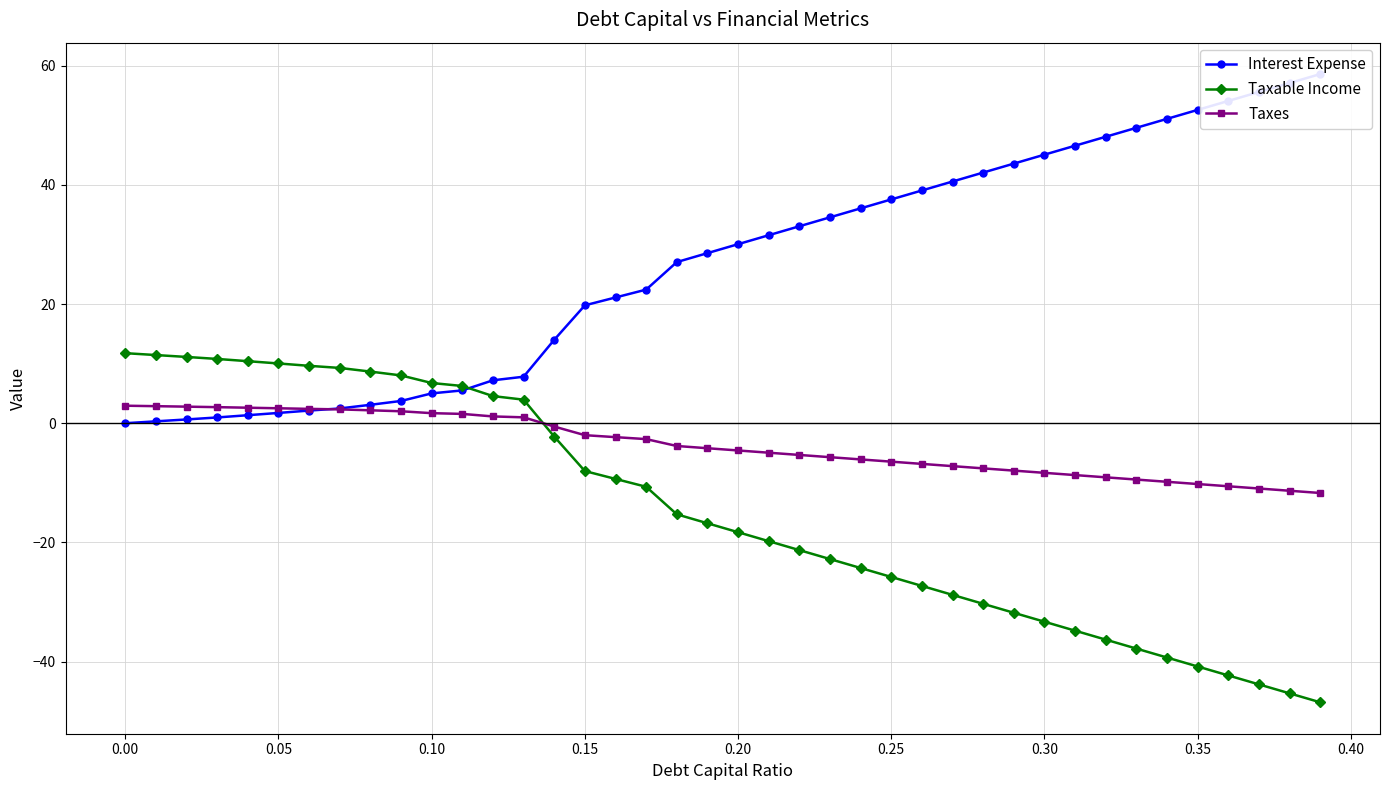

At how many categories does at least one series exceed -45?

40